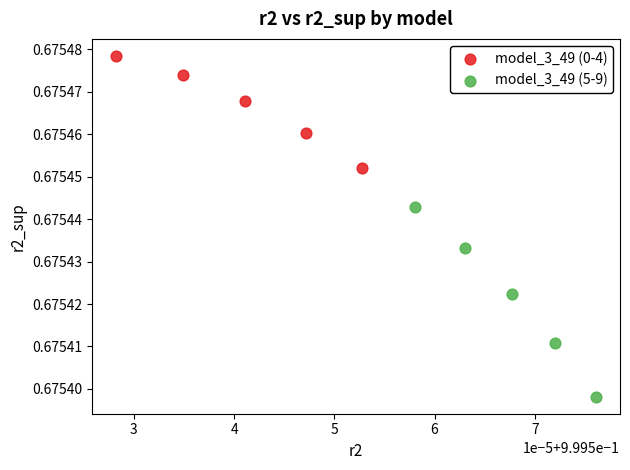

What are all the series names shown in the legend?

model_3_49 (0-4), model_3_49 (5-9)